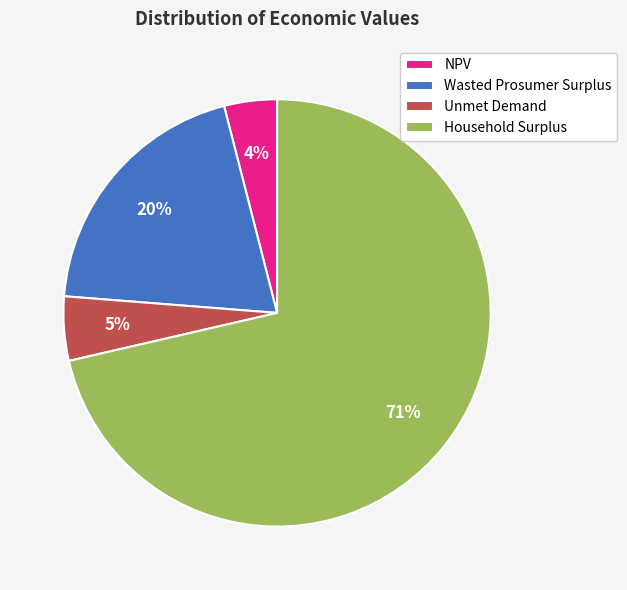

Between Household Surplus and NPV, which is larger?

Household Surplus